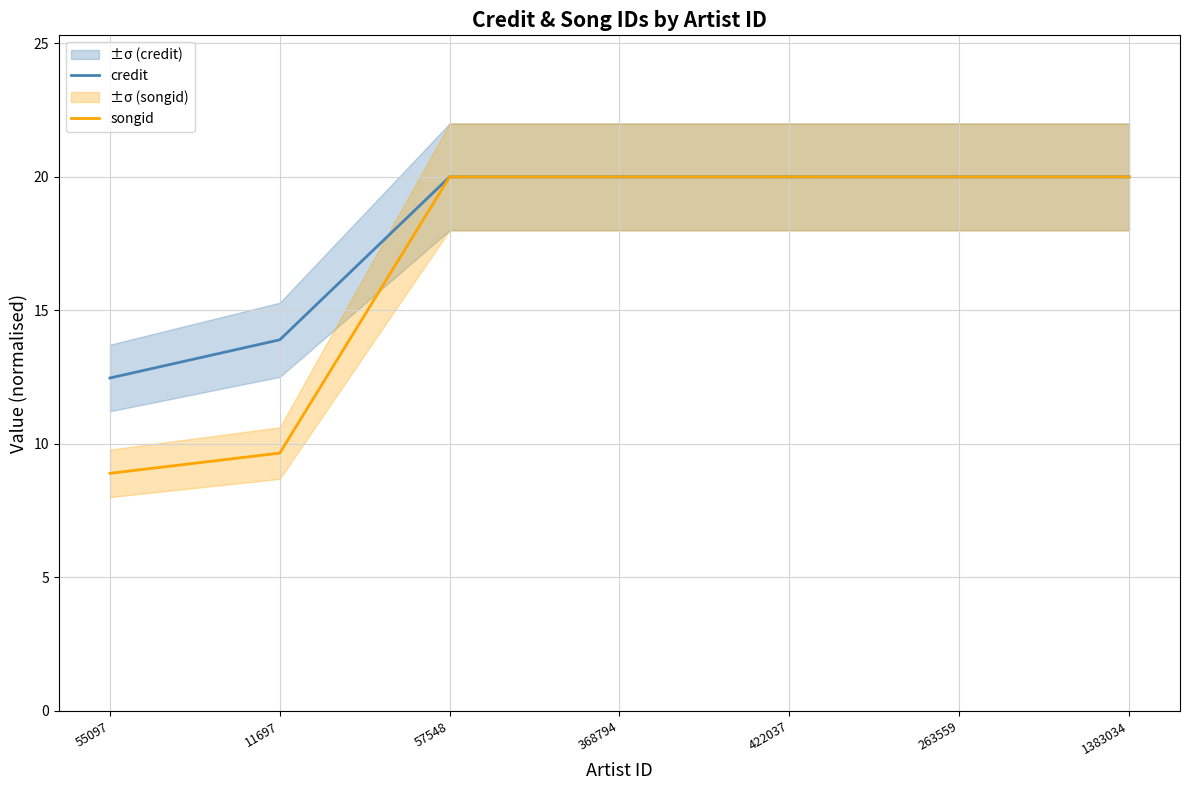

At how many categories does at least one series exceed 12?

7